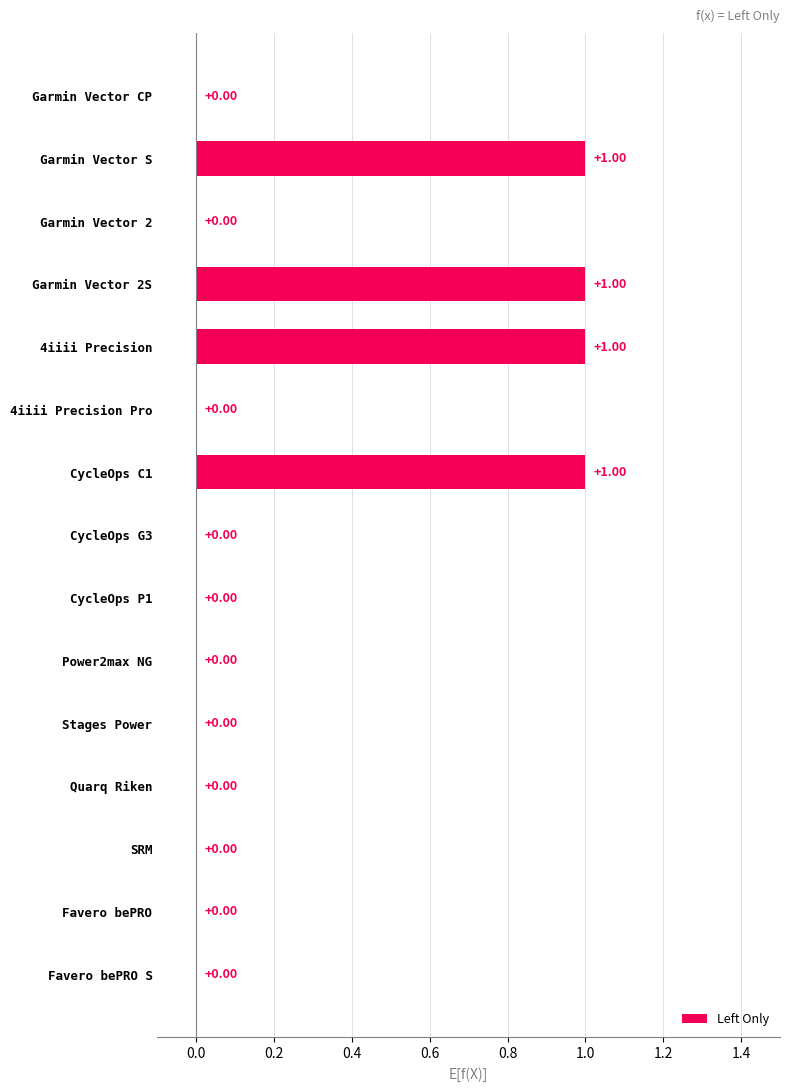

Between CycleOps P1 and CycleOps C1, which is larger?

CycleOps C1